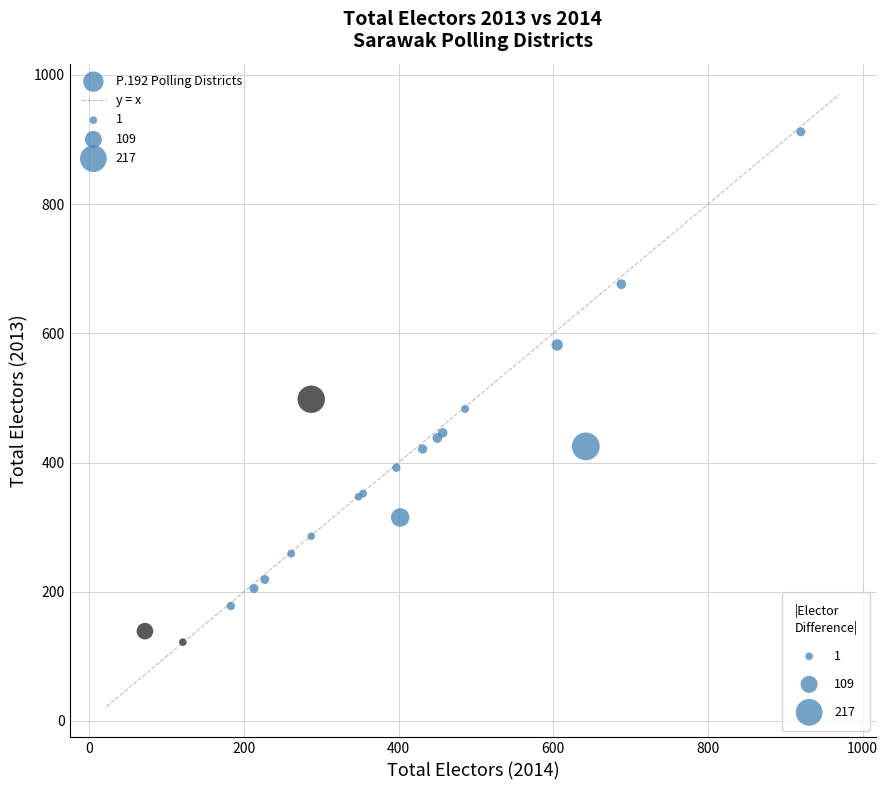

What Y value in the scatter plot is closest to 517?

498